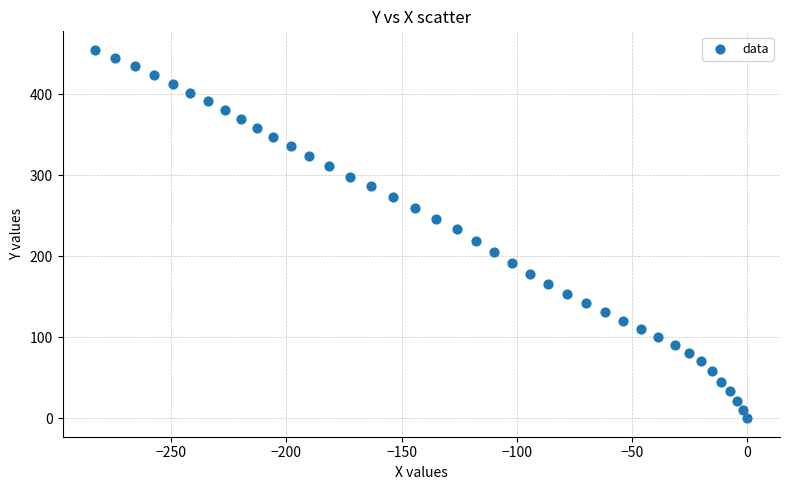

What is the range of Y values (max minus min)?

455.0